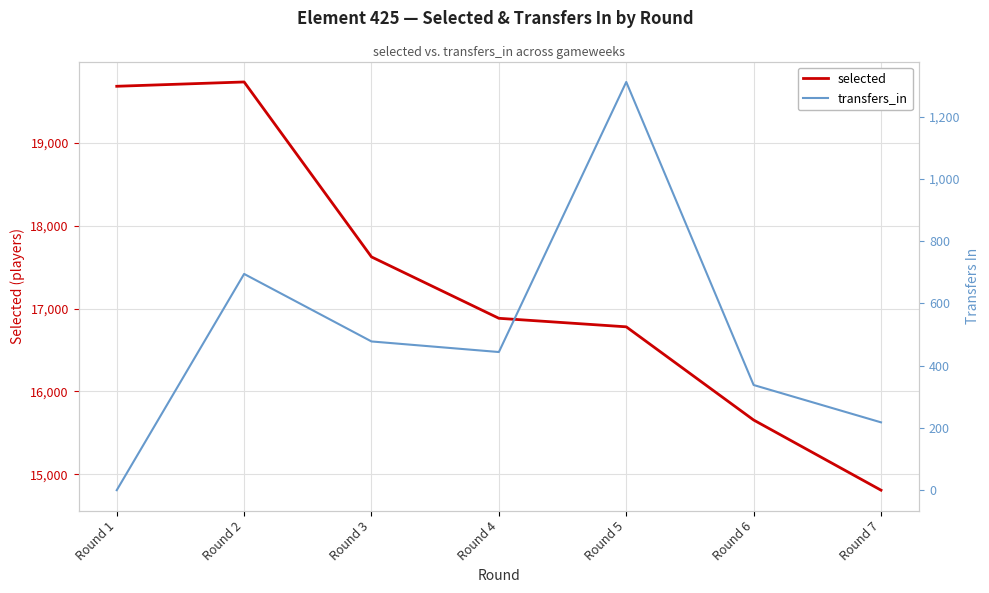

At how many categories does at least one series exceed 4926?

7